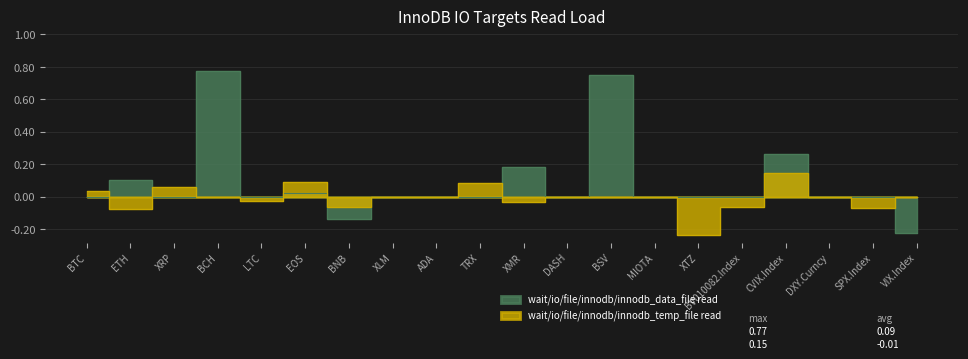

How many data points in wait/io/file/innodb/innodb_data_file read are less than 0?

4